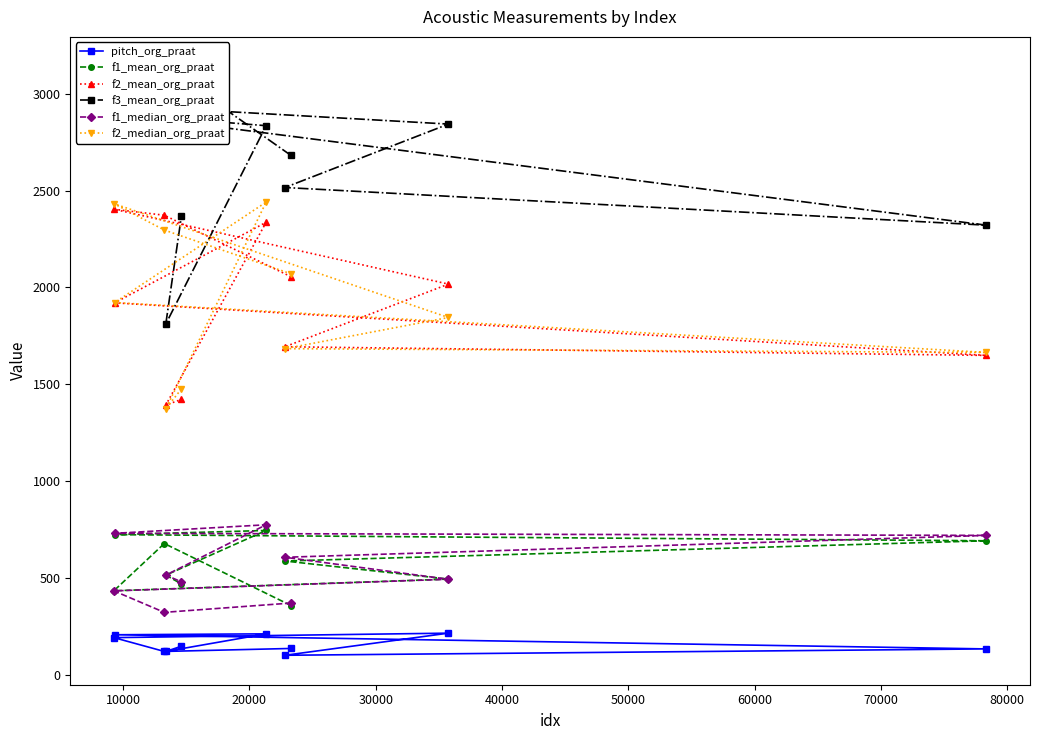

What is the lowest value of the f2_mean_org_praat series?

1392.2